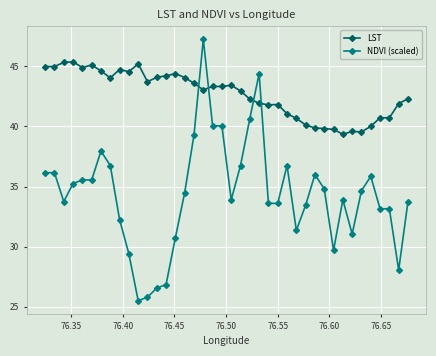

Which series has the widest spread of values?

NDVI (scaled)